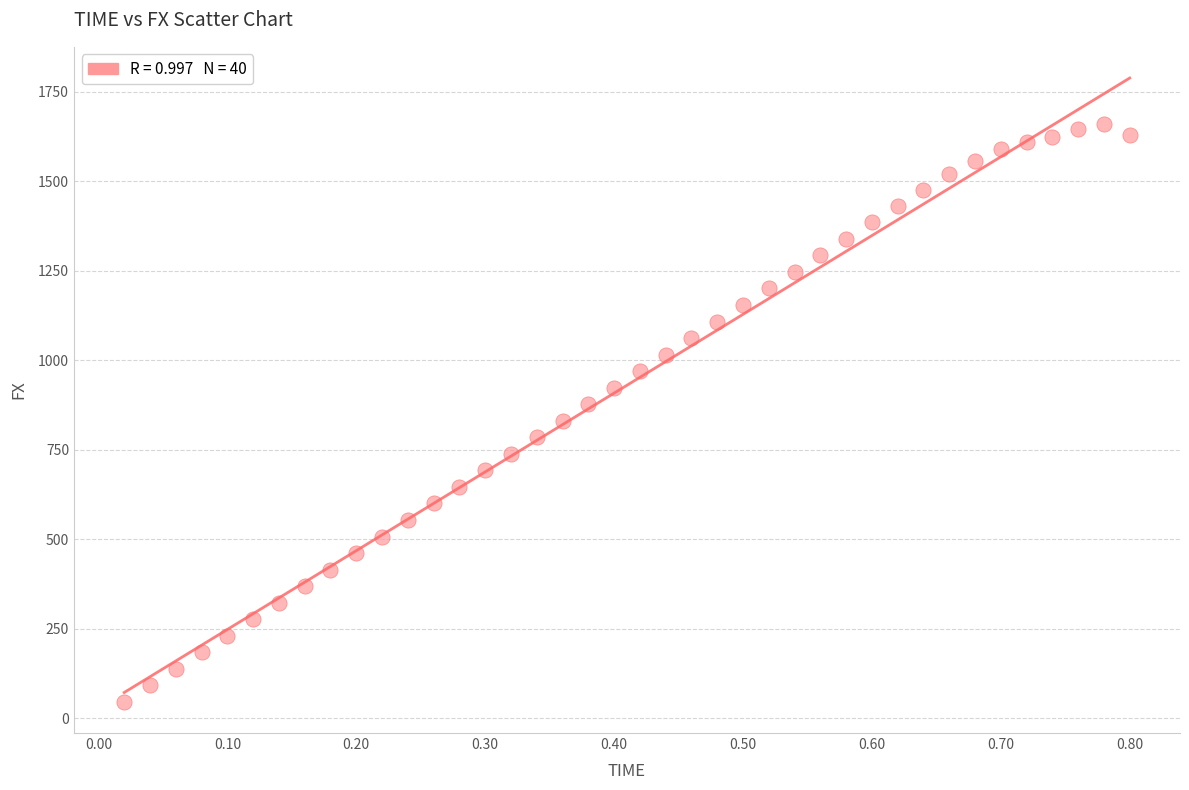

What is the range of Y values (max minus min)?

1615.3